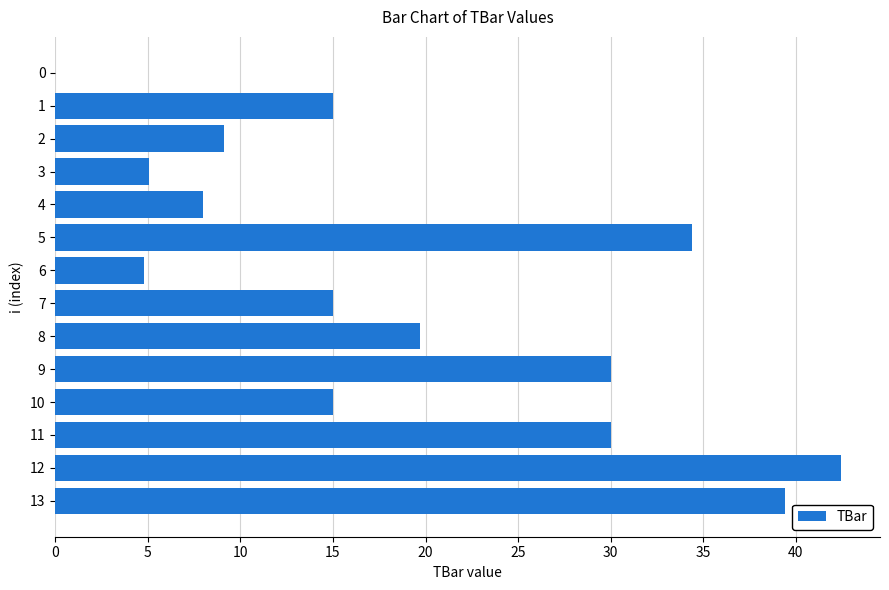

What is the sum of the values at 9 and 7?

45.0